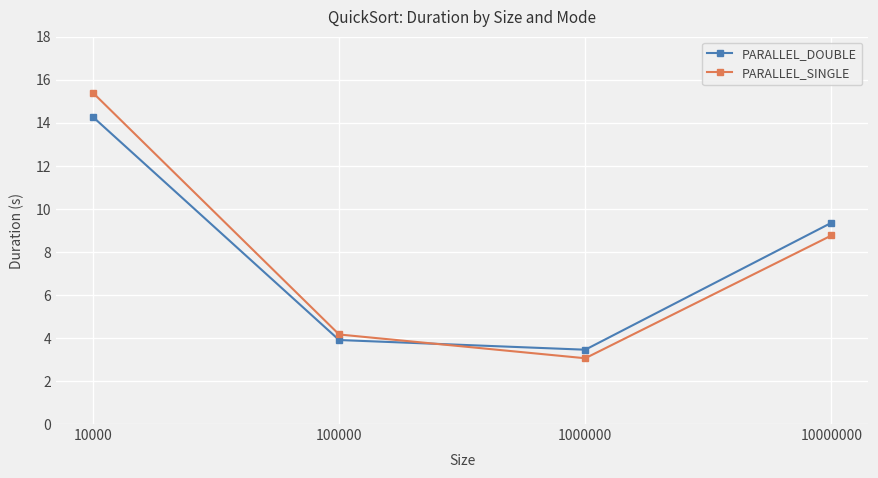

Is the value of PARALLEL_SINGLE at 10000 greater than the value of PARALLEL_DOUBLE at 10000?

Yes